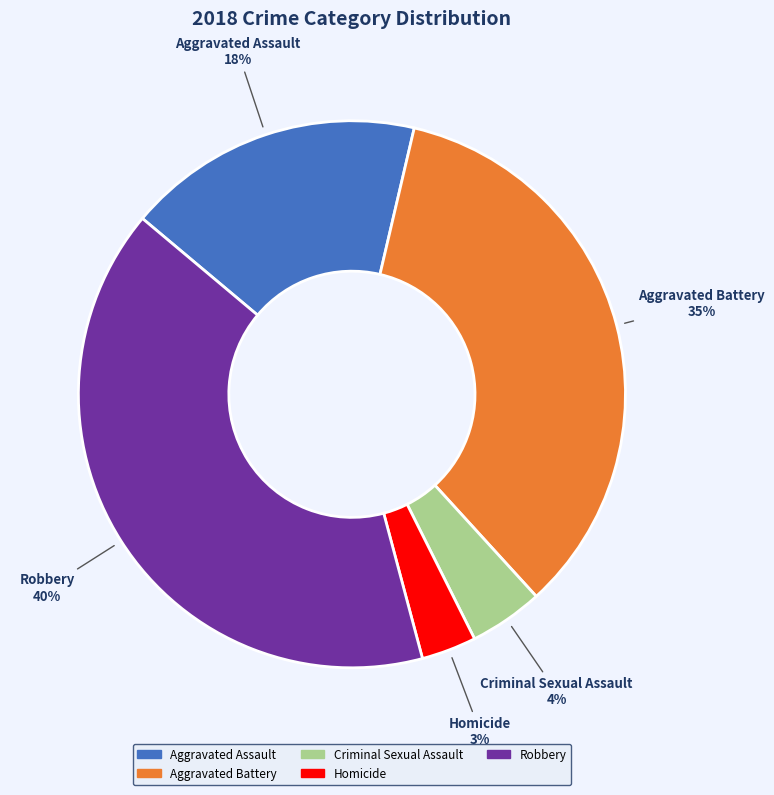

What percentage is the Homicide slice, to the nearest percent?

3%